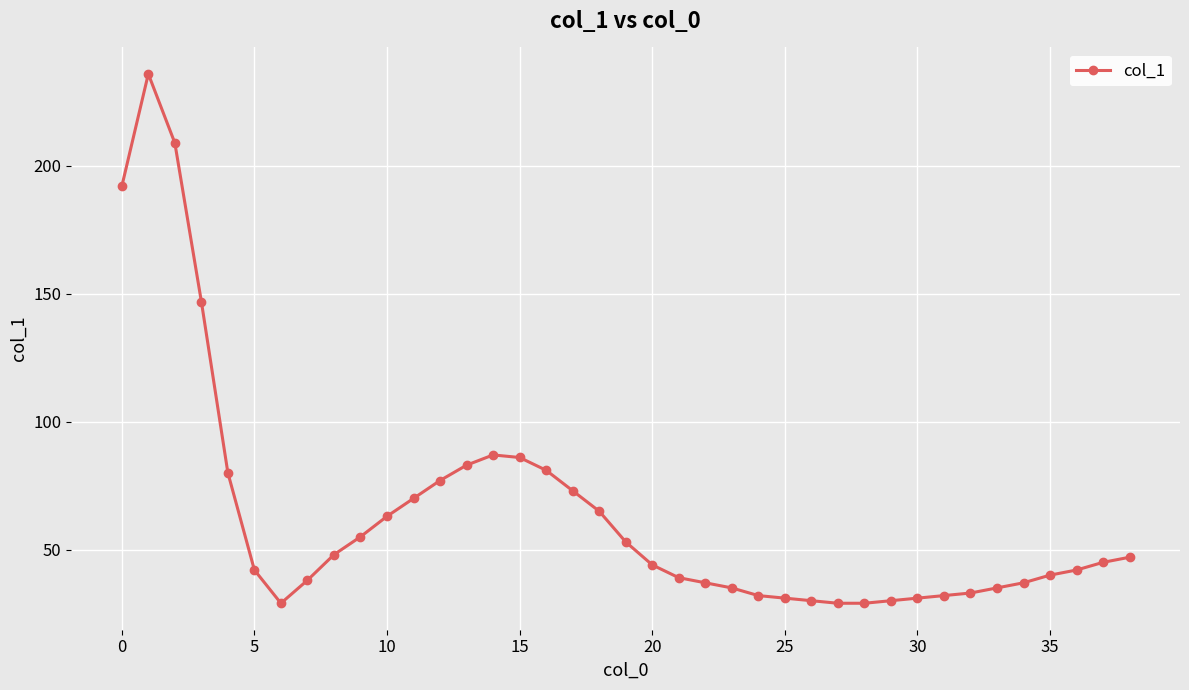

How many lines are shown in the chart?

1